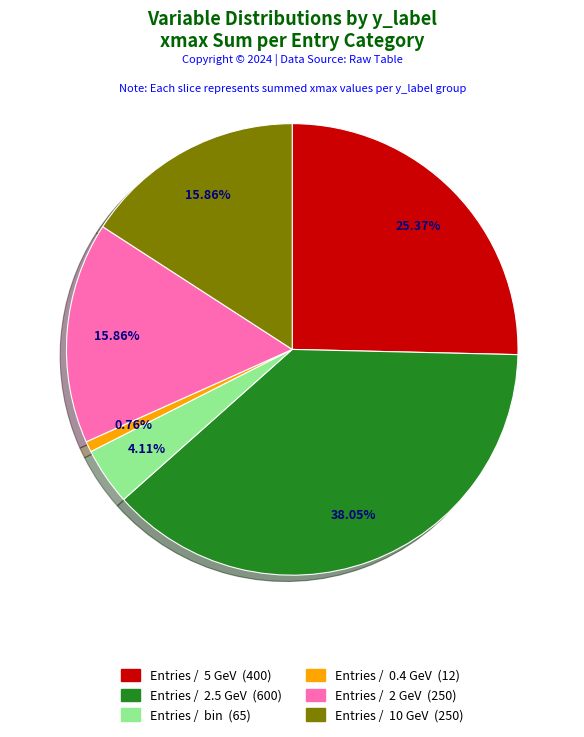

Do Entries / 5 GeV and Entries / 10 GeV together represent more than half of the pie?

No